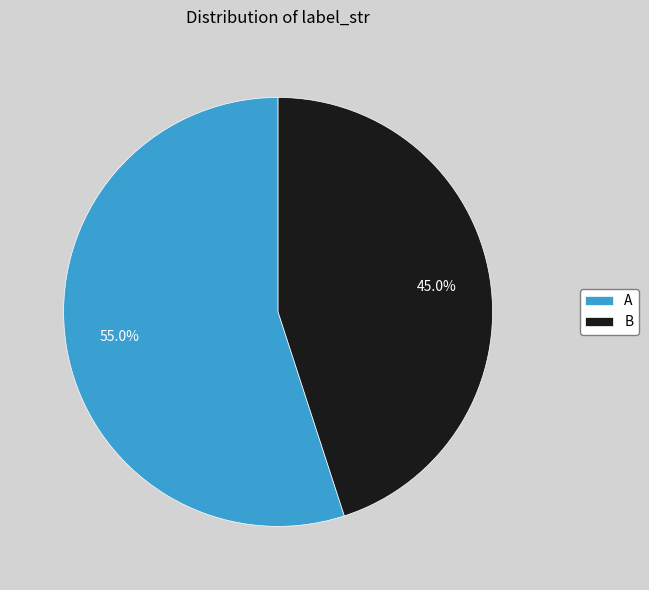

To the nearest percent, what is the difference between the largest and smallest slice percentages?

10%